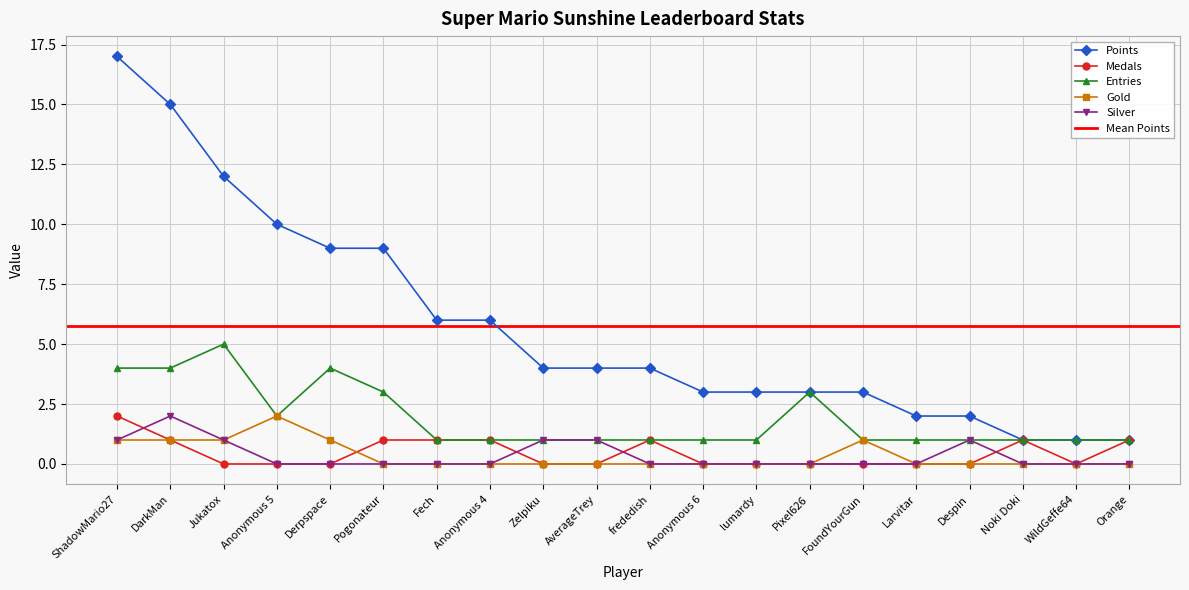

Where is the first local maximum for Silver?

DarkMan